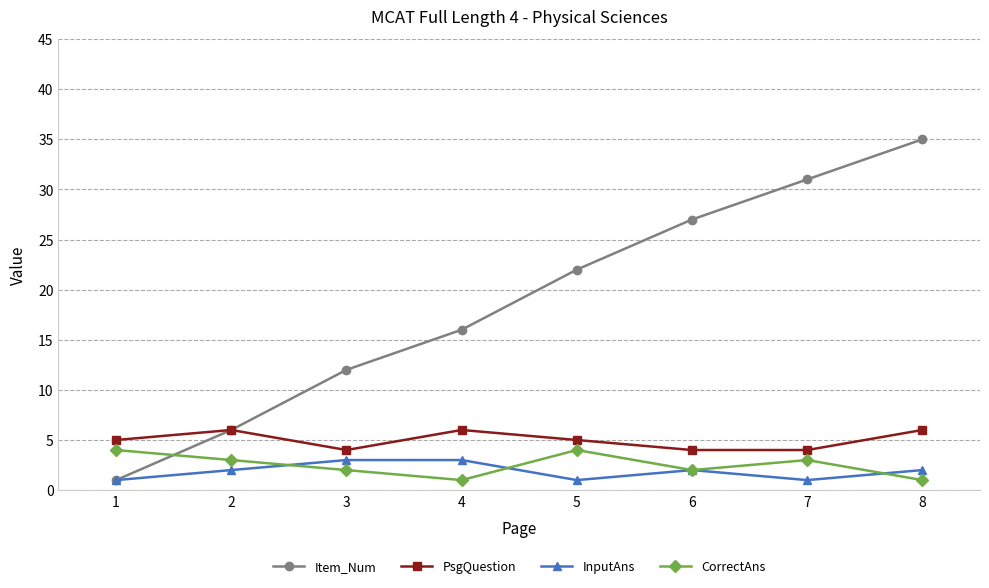

Count the number of data series in this chart.

4